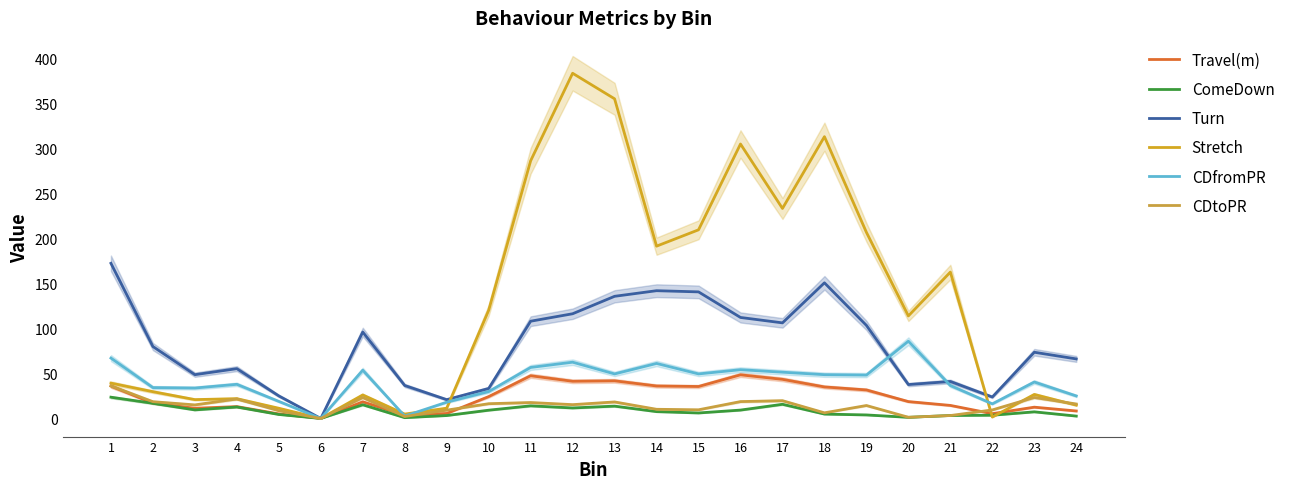

The value of Turn at 6 is 0.0. True or false?

True